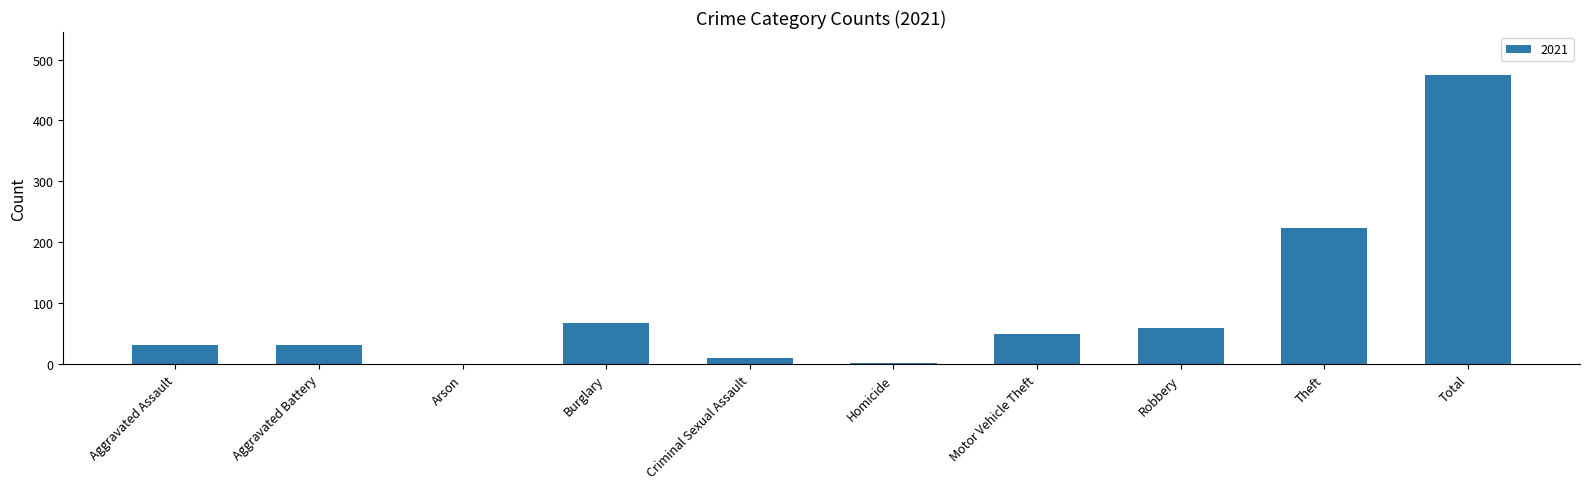

What is the maximum value shown in the chart?

474